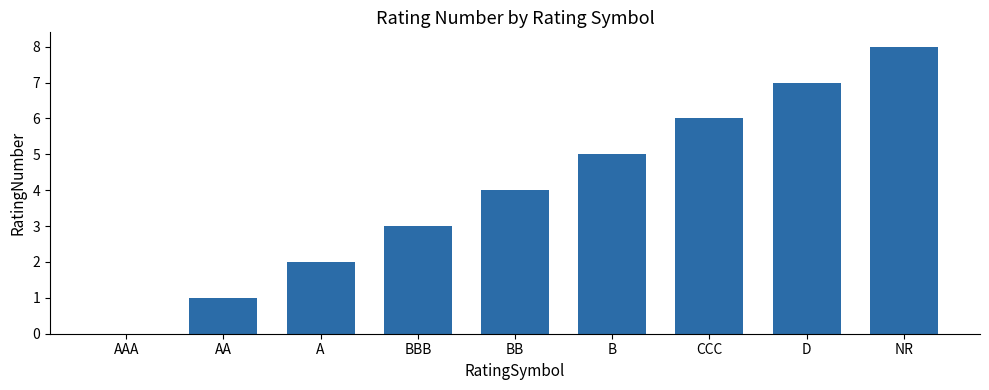

What is the approximate value at NR?

8